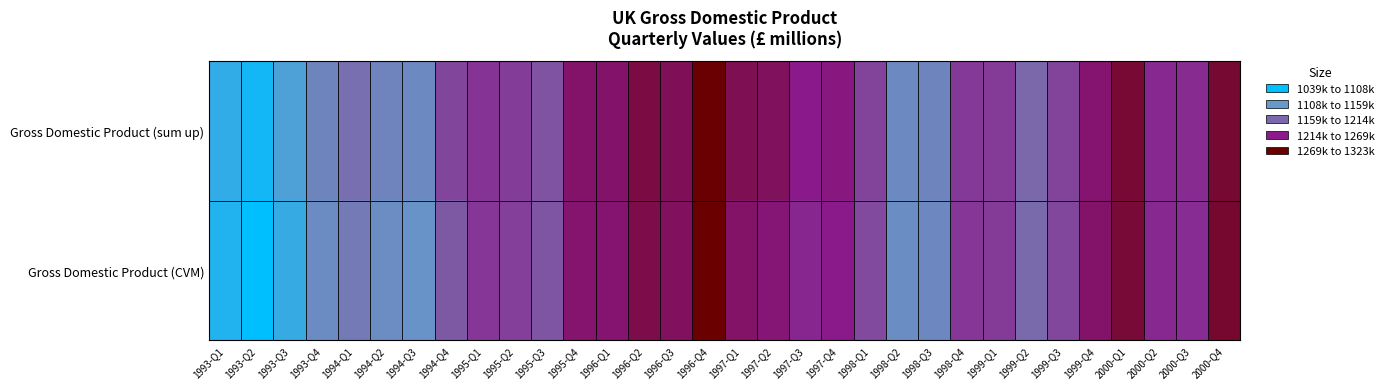

Which series has the largest range (max minus min)?

Gross Domestic Product (CVM)